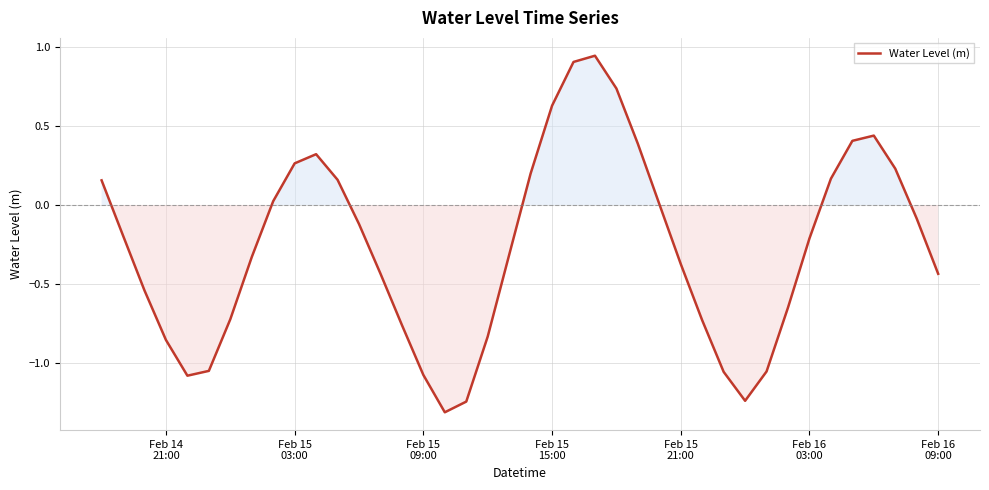

How many lines are shown in the chart?

1